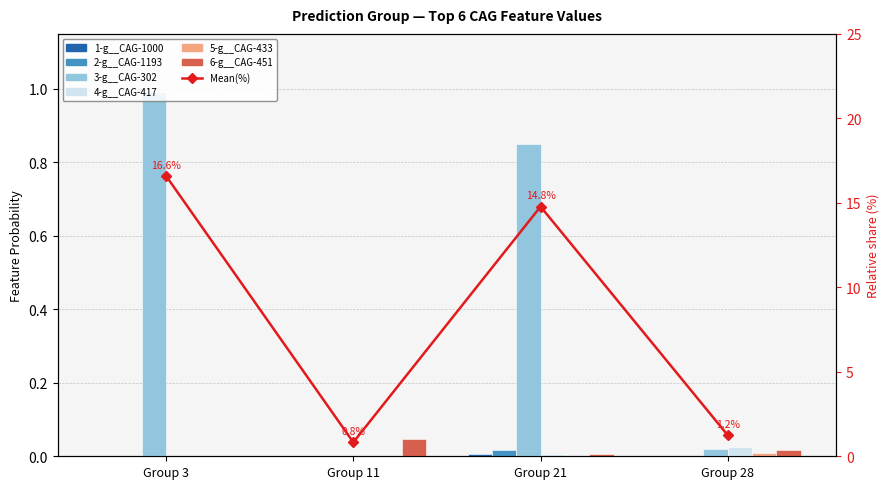

Which category has the highest value across all series?

3